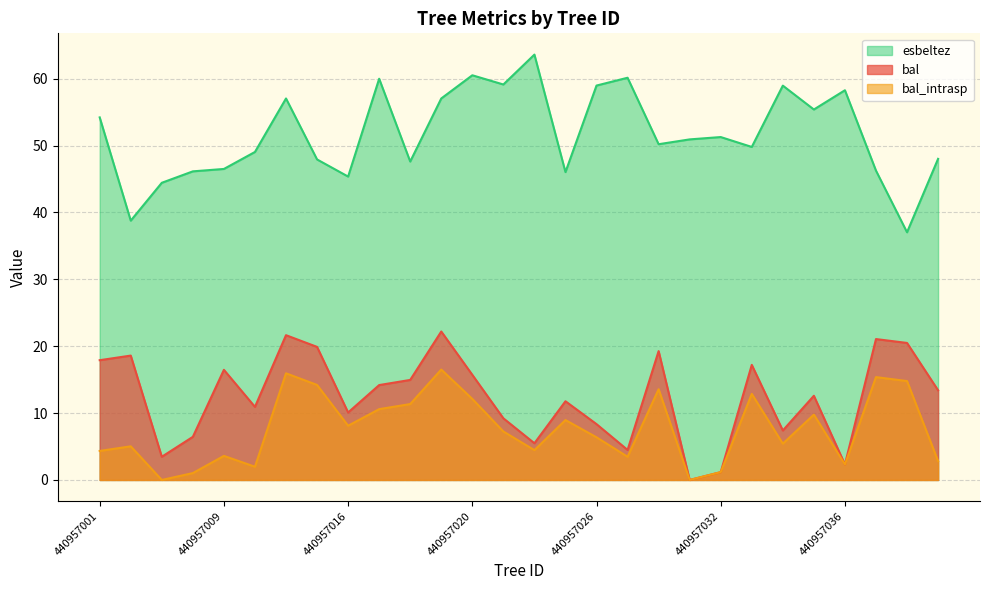

How many positive values does the bal_intrasp series have?

26